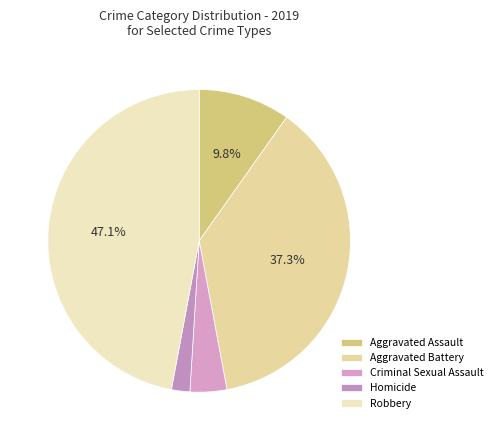

Is it true that Aggravated Battery is 44% of the pie?

False